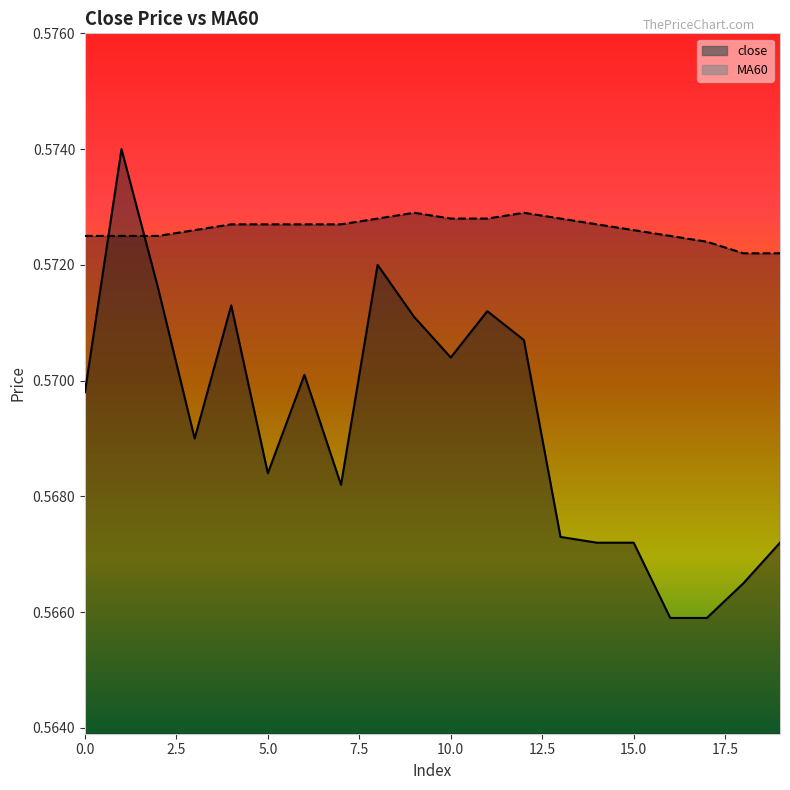

True or false: MA60 has more than 1 interior local peaks.

True